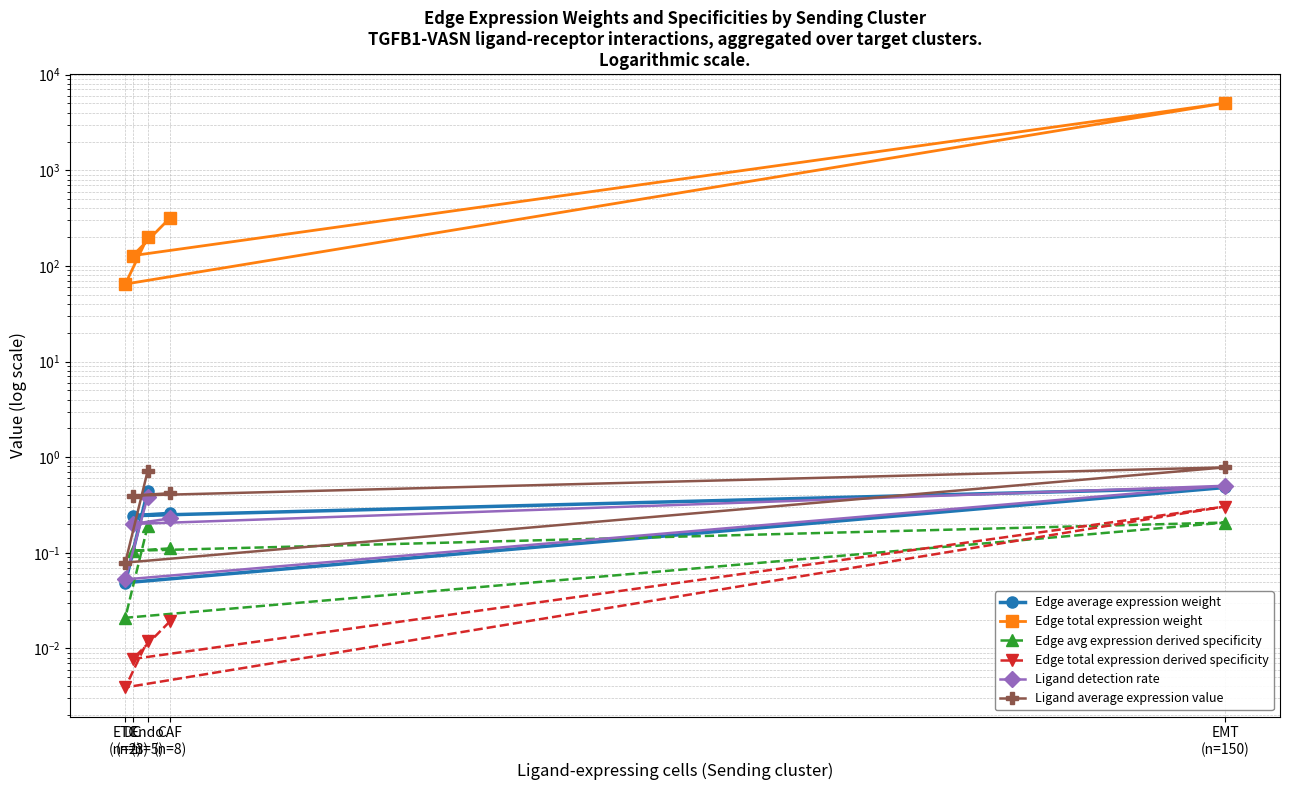

Between CAF
(n=8) and ETC
(n=2), which series saw the biggest shift?

Edge total expression weight